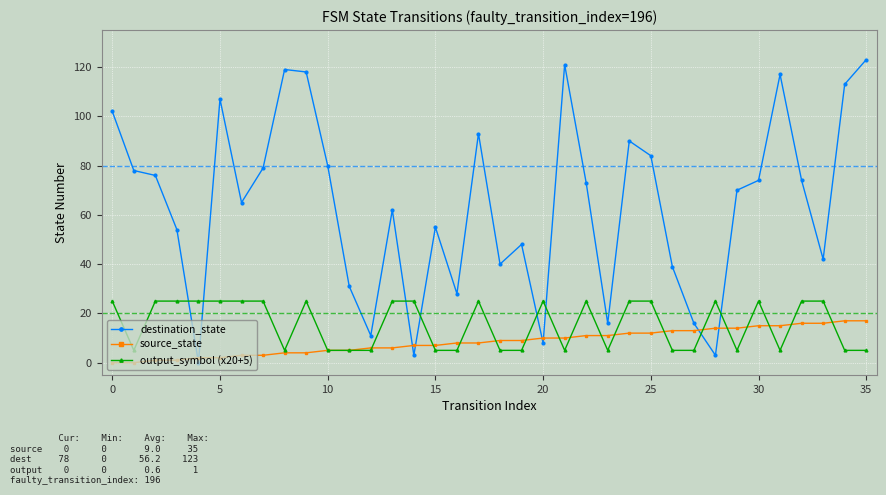

Which series has the largest total across all categories?

destination_state